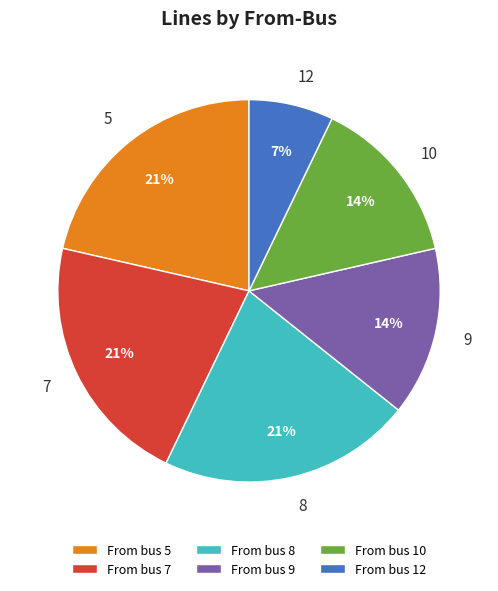

Is there any slice that represents more than half of the pie?

No